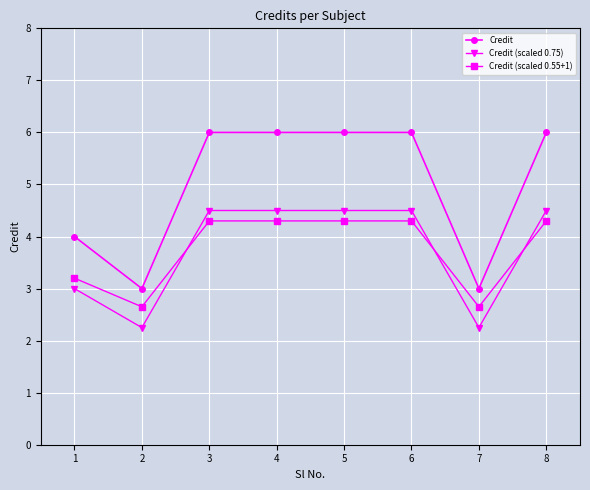

What is the total value across all series at 6?

14.8